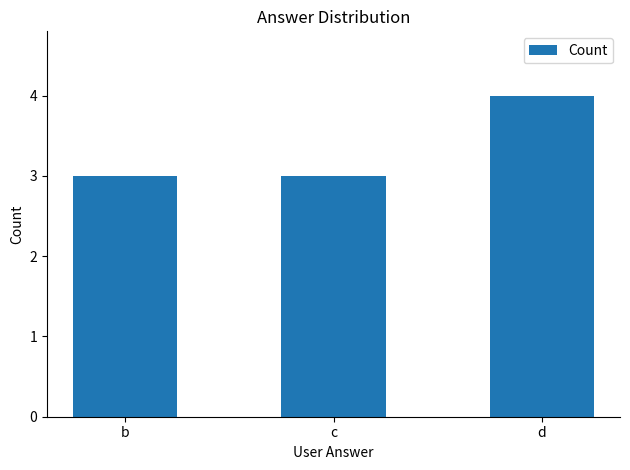

What is the greatest value displayed?

4